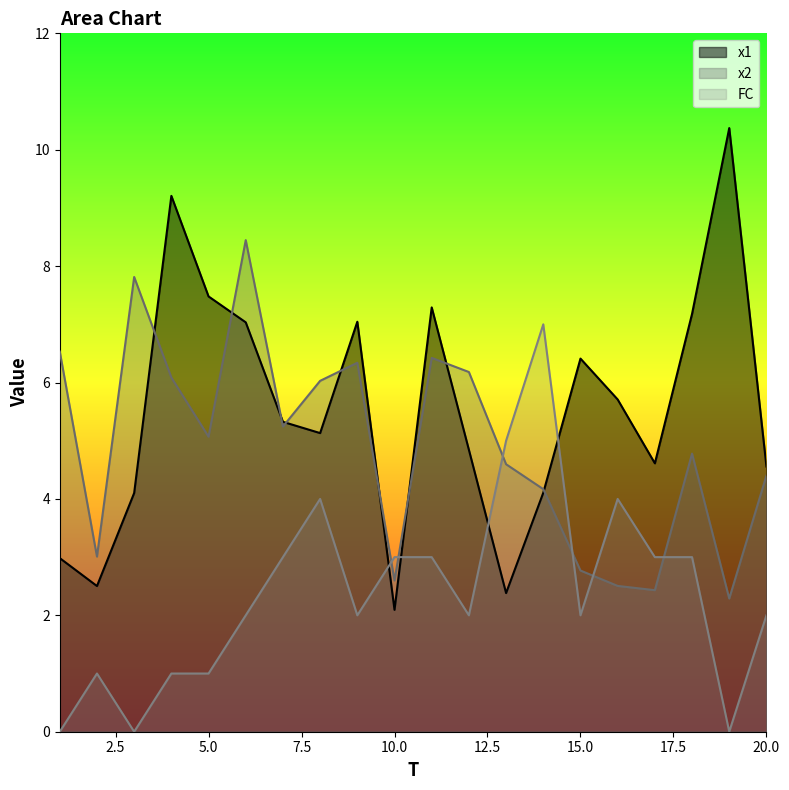

What is the sum of all x1 values?

110.4